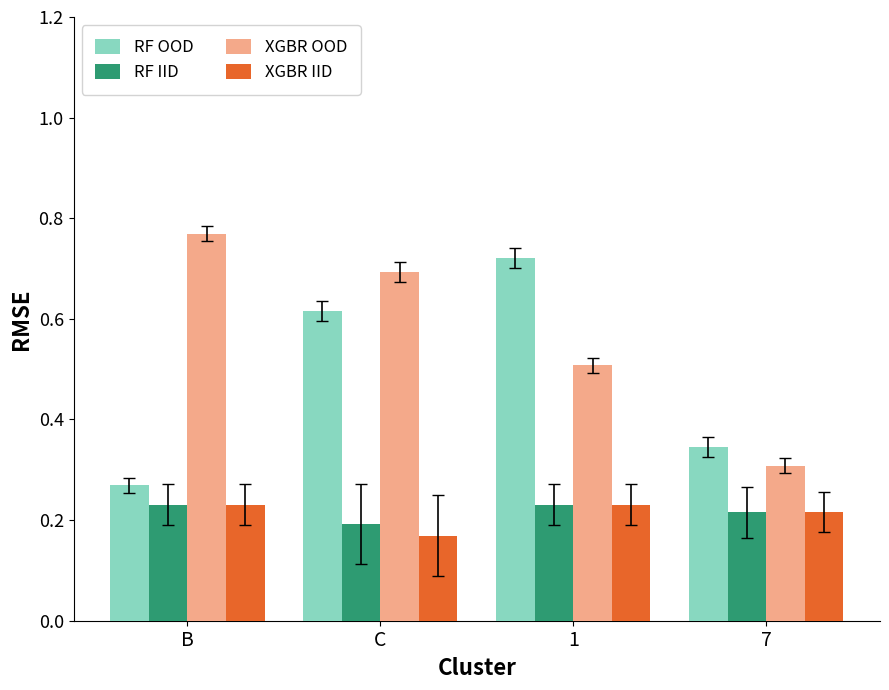

At C, list the series in order from largest to smallest.

XGBR OOD, RF OOD, RF IID, XGBR IID